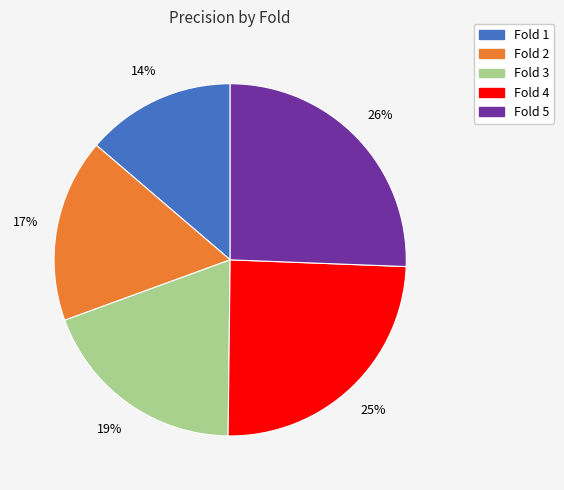

How many segments does this pie chart have?

5